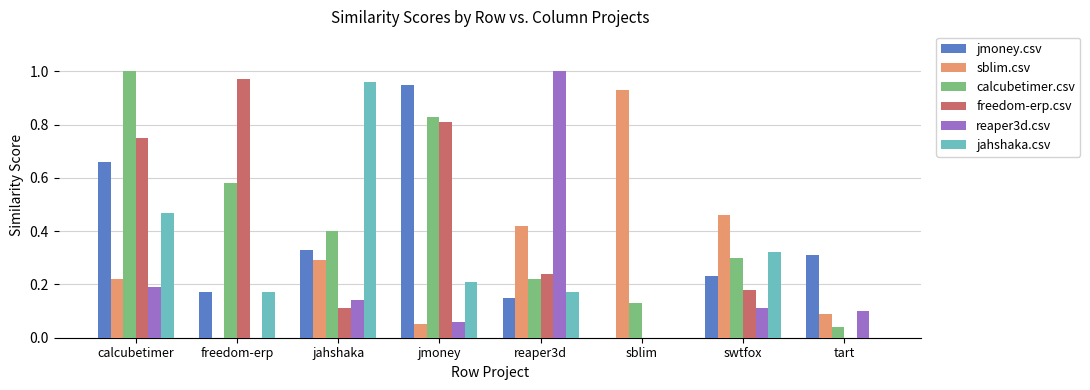

At which label does freedom-erp.csv reach its peak?

freedom-erp